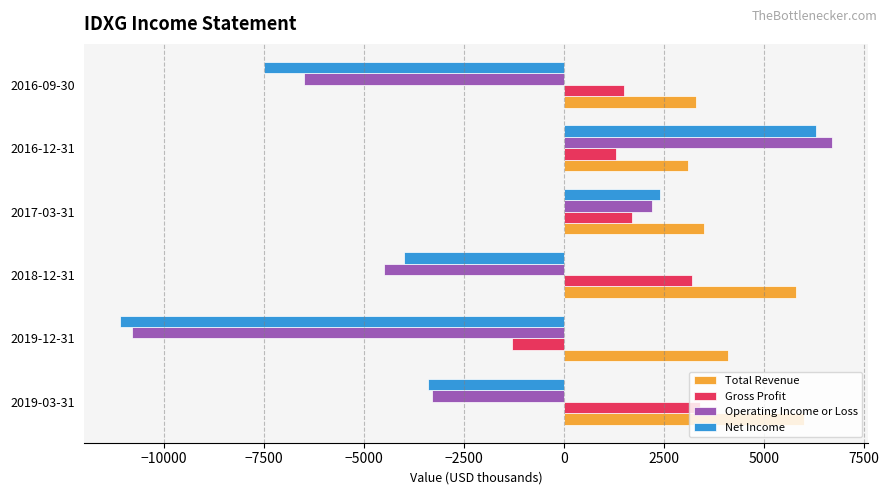

Where is Operating Income or Loss nearest to the value -2050?

2019-03-31